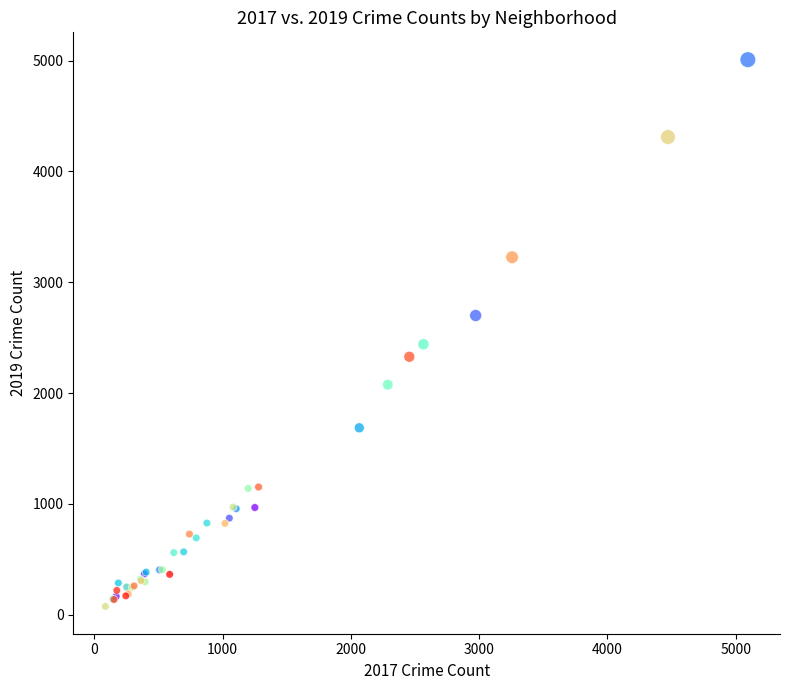

What Y value in the scatter plot is closest to 2542?

2441